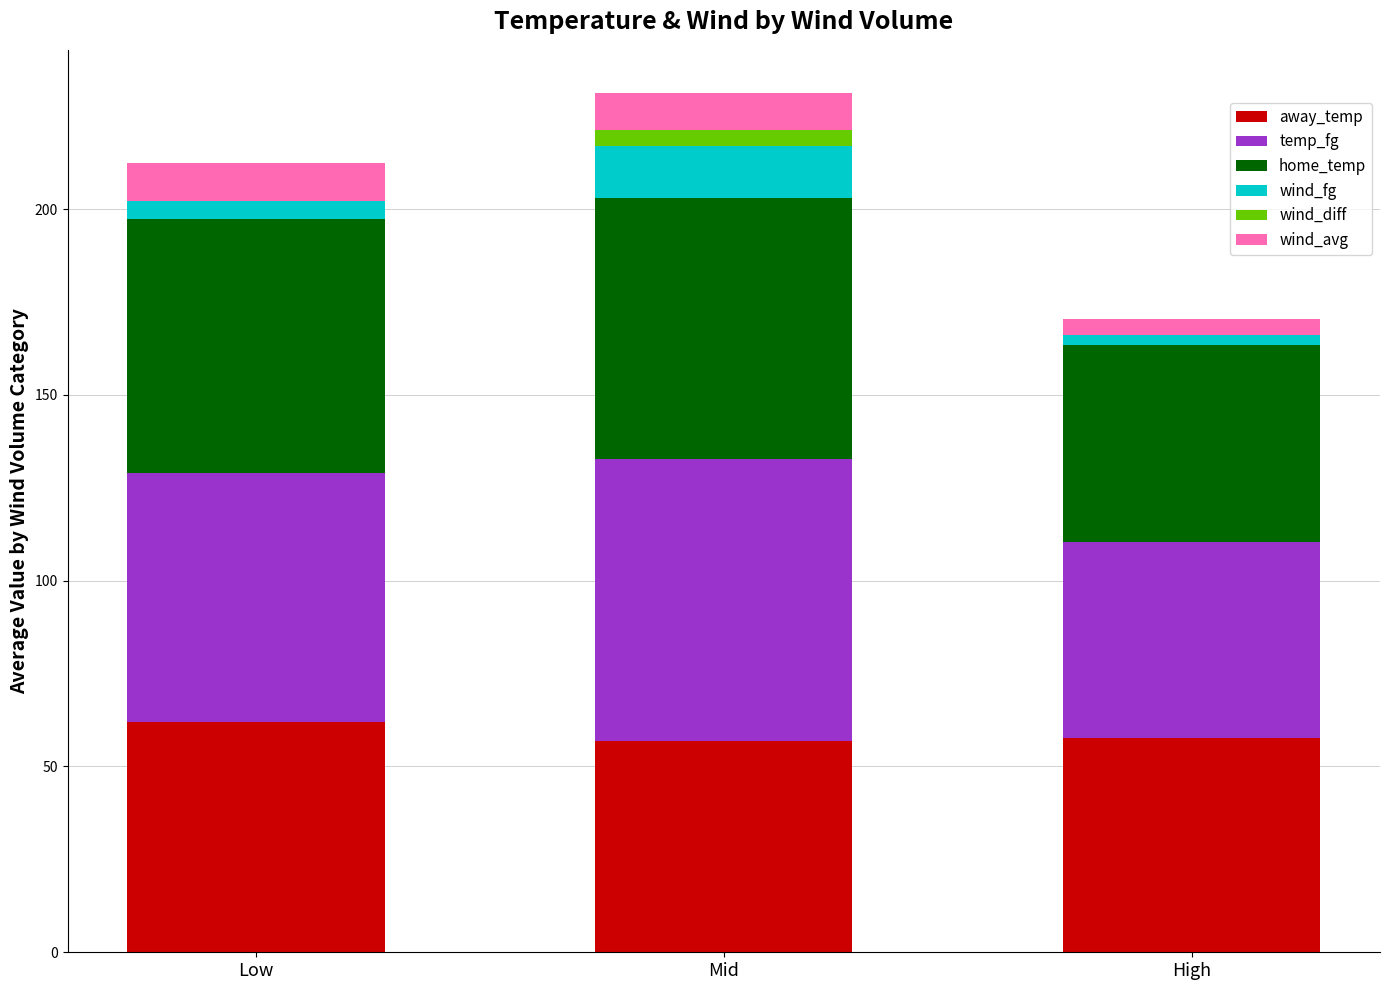

The value of away_temp at Low is 20.7. True or false?

False